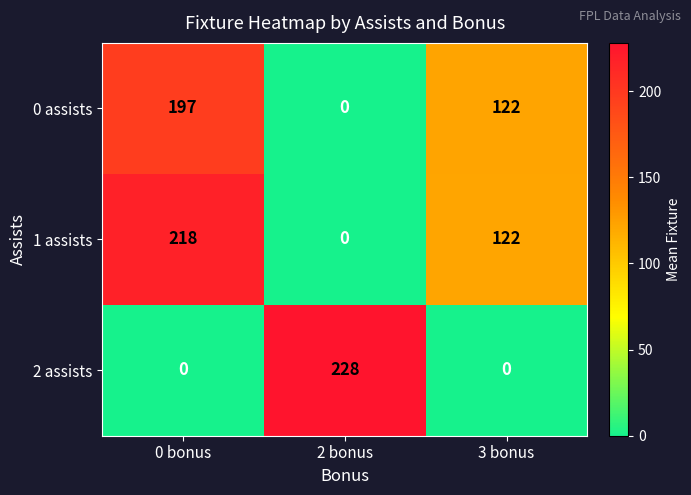

Between 2 bonus and 3 bonus, which series saw the biggest shift?

2 assists